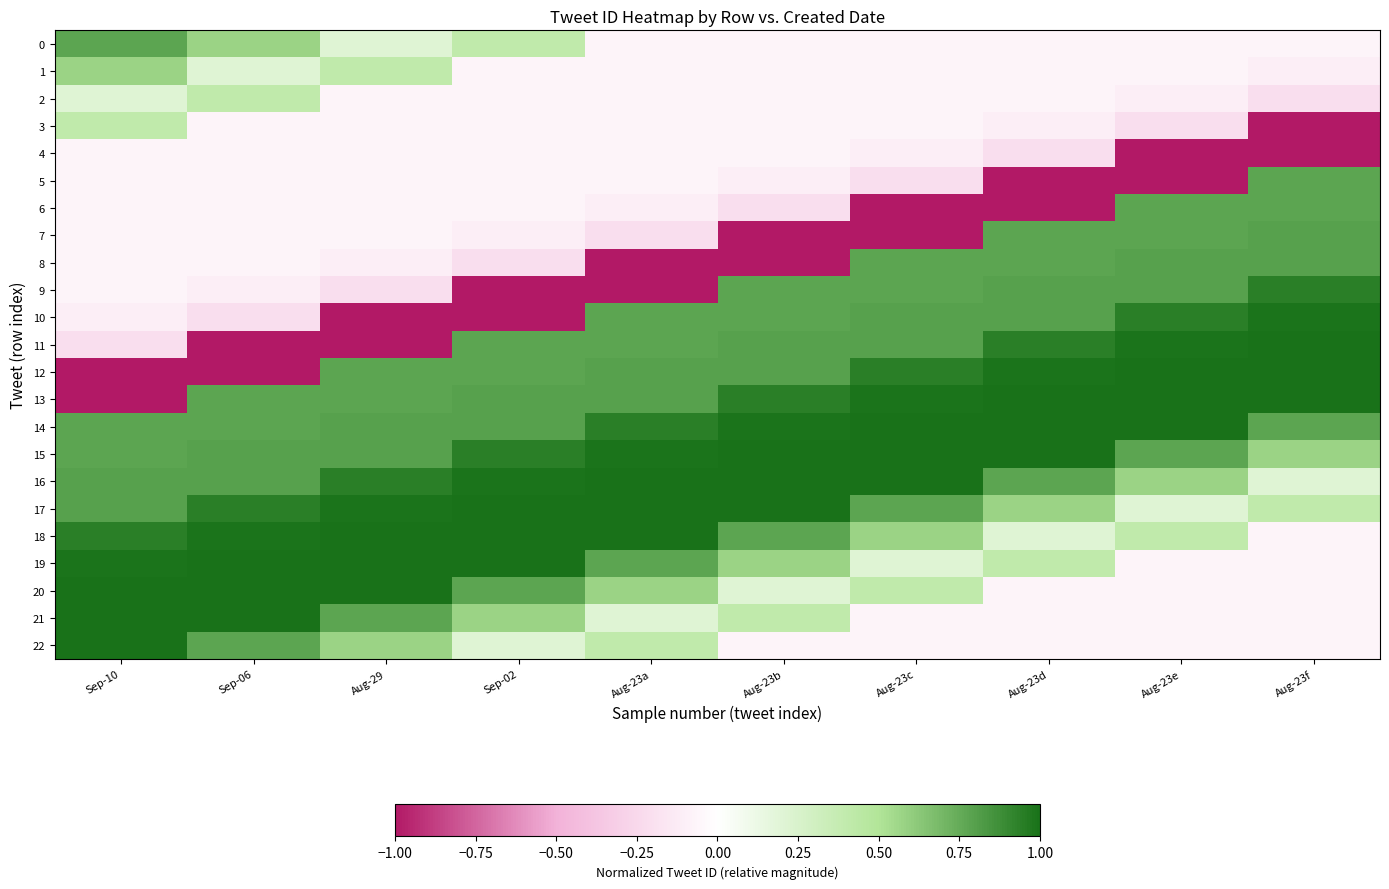

How many categories are shown in the chart?

10